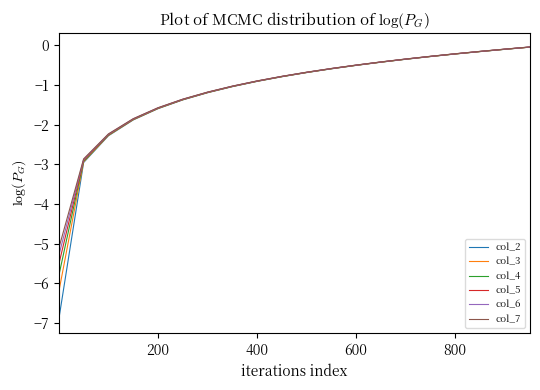

Which series has the largest range (max minus min)?

col_2